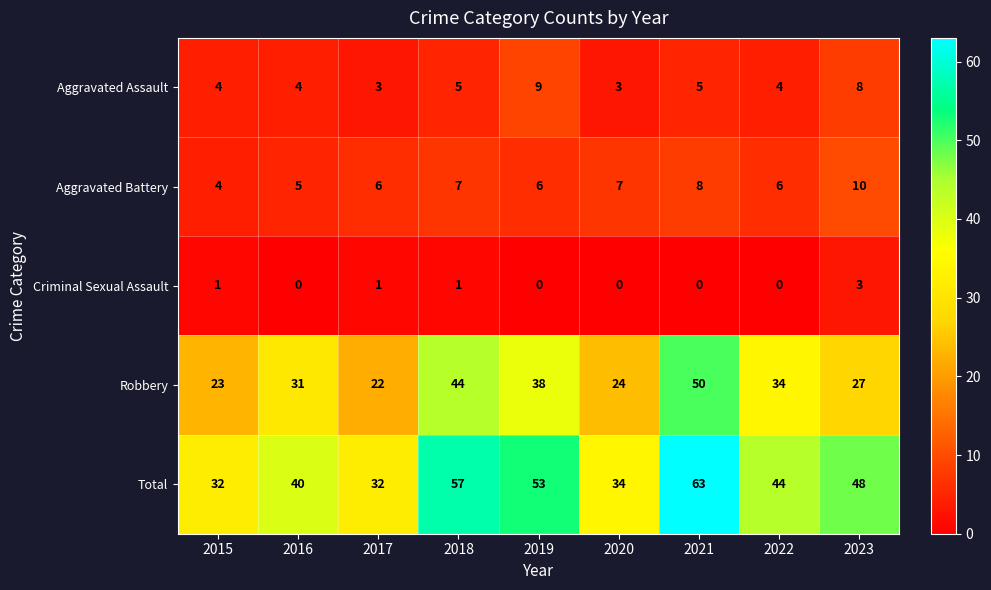

How many categories are shown in the chart?

9